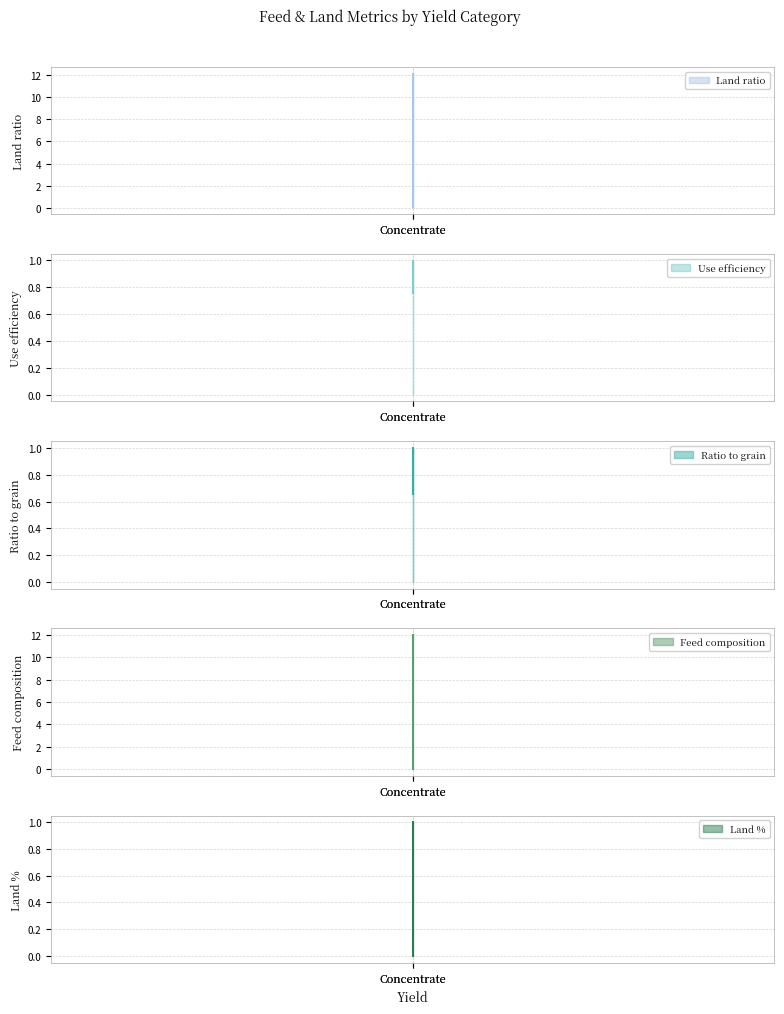

What is the sum of all Land % values?

1.0